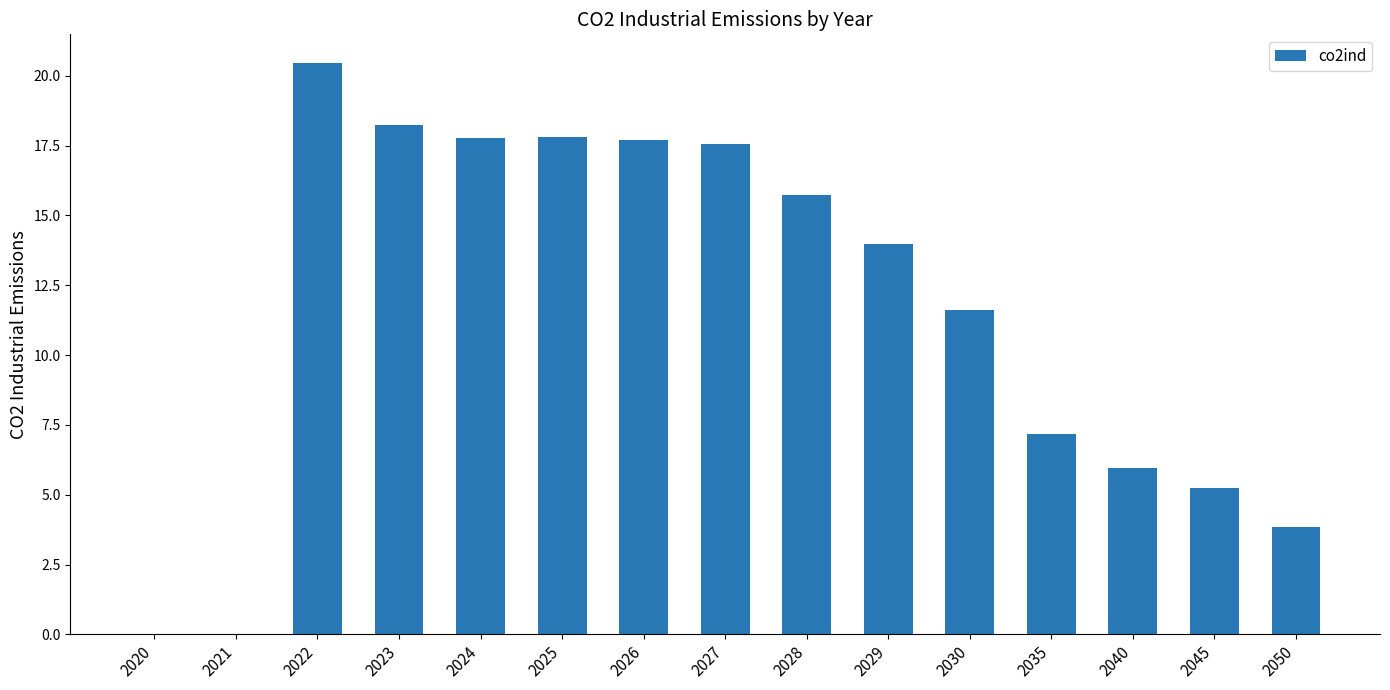

Is it true that the value at 2045 is 2.6?

False